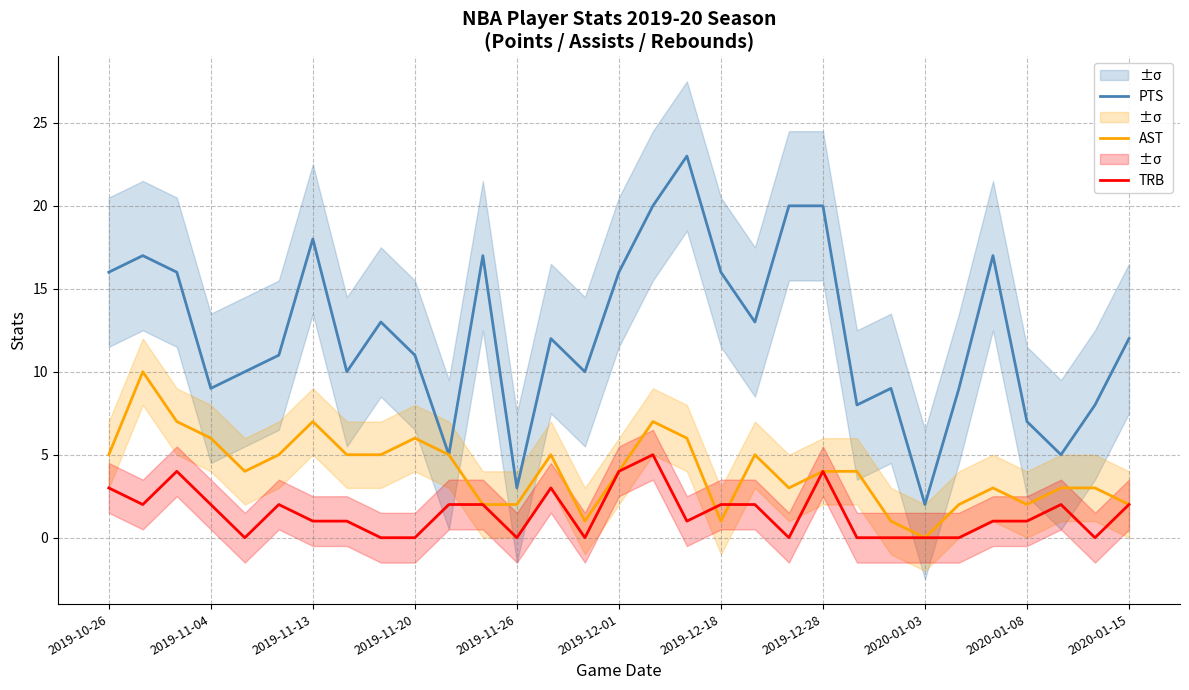

What is the sum of all PTS values?

383